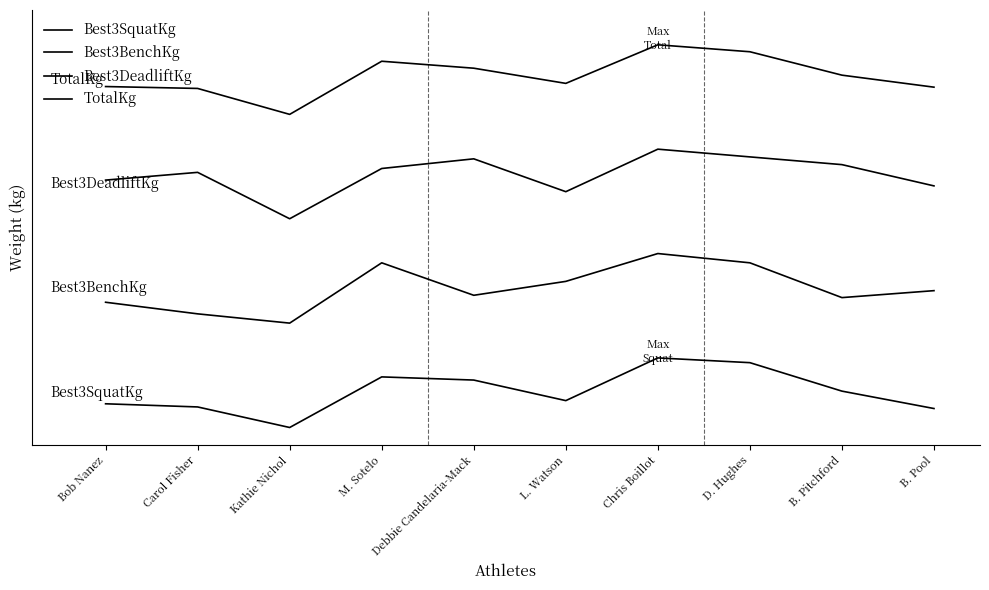

At which category is the sum across all series the highest?

Chris Boillot